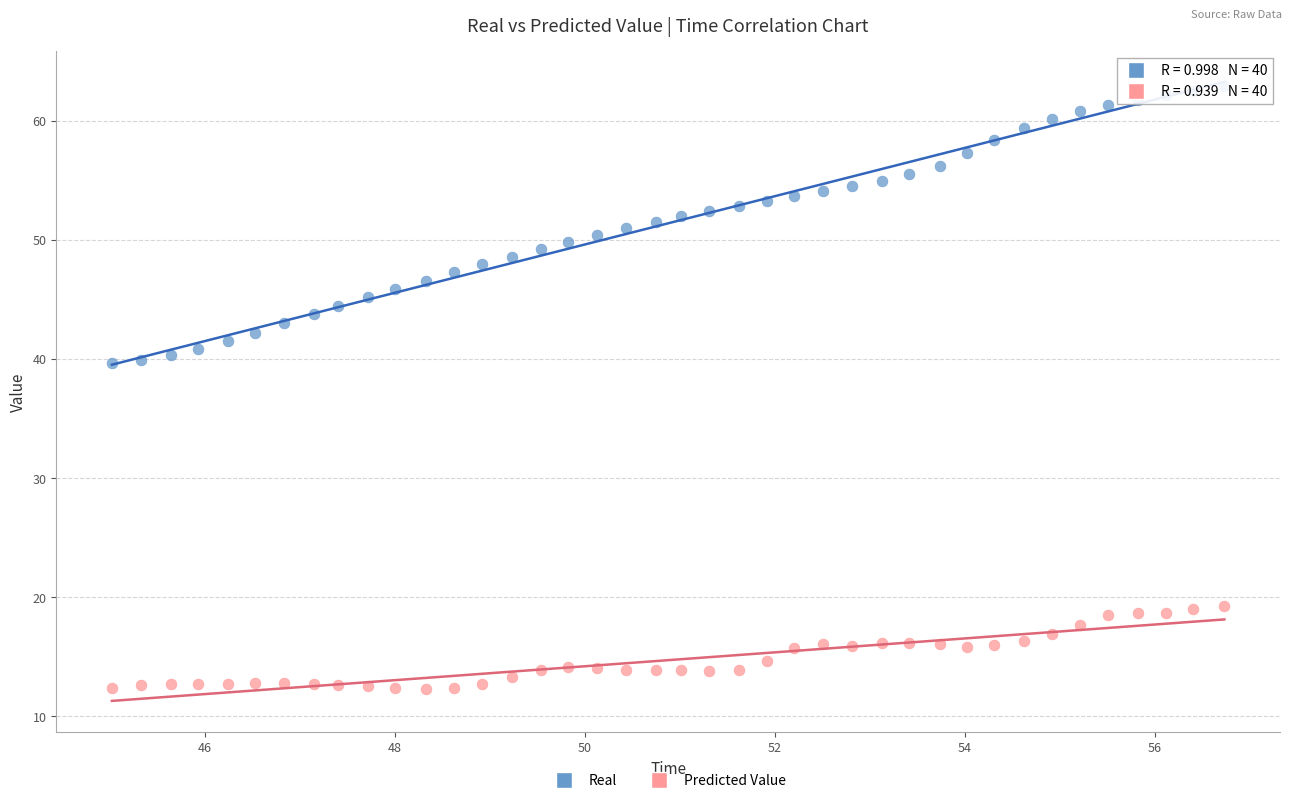

Which series reaches the minimum Y coordinate?

Predicted Value